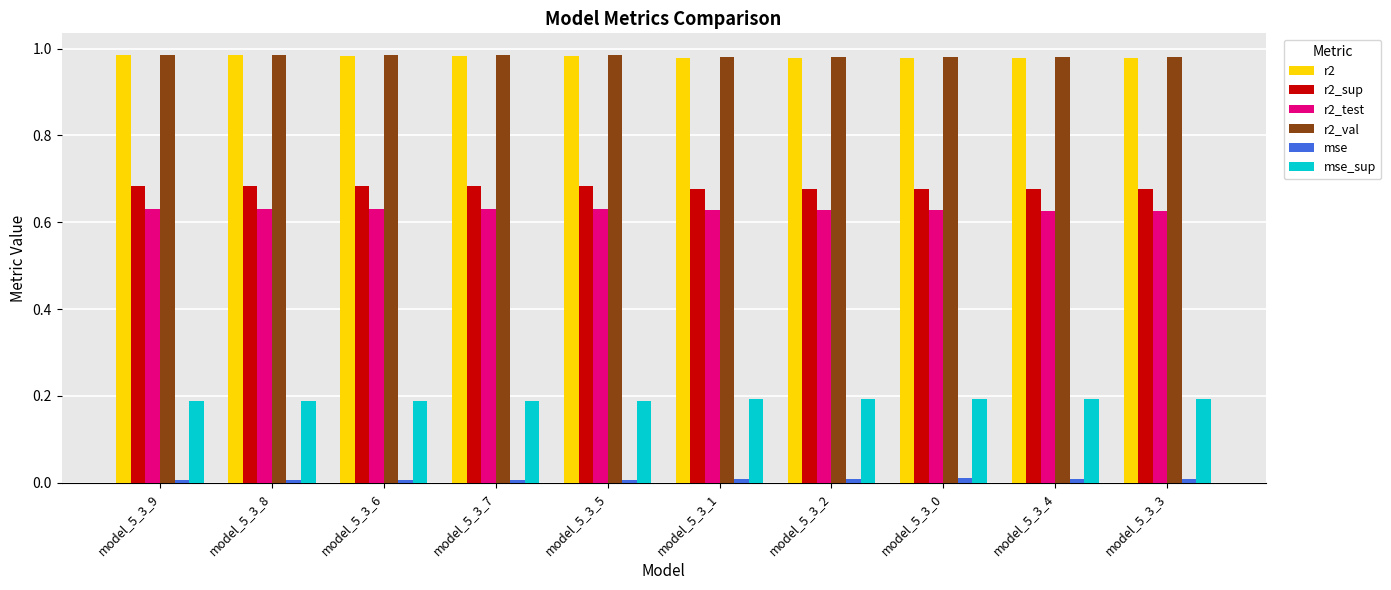

Is it true that r2_sup equals 1.2 at model_5_3_8?

False